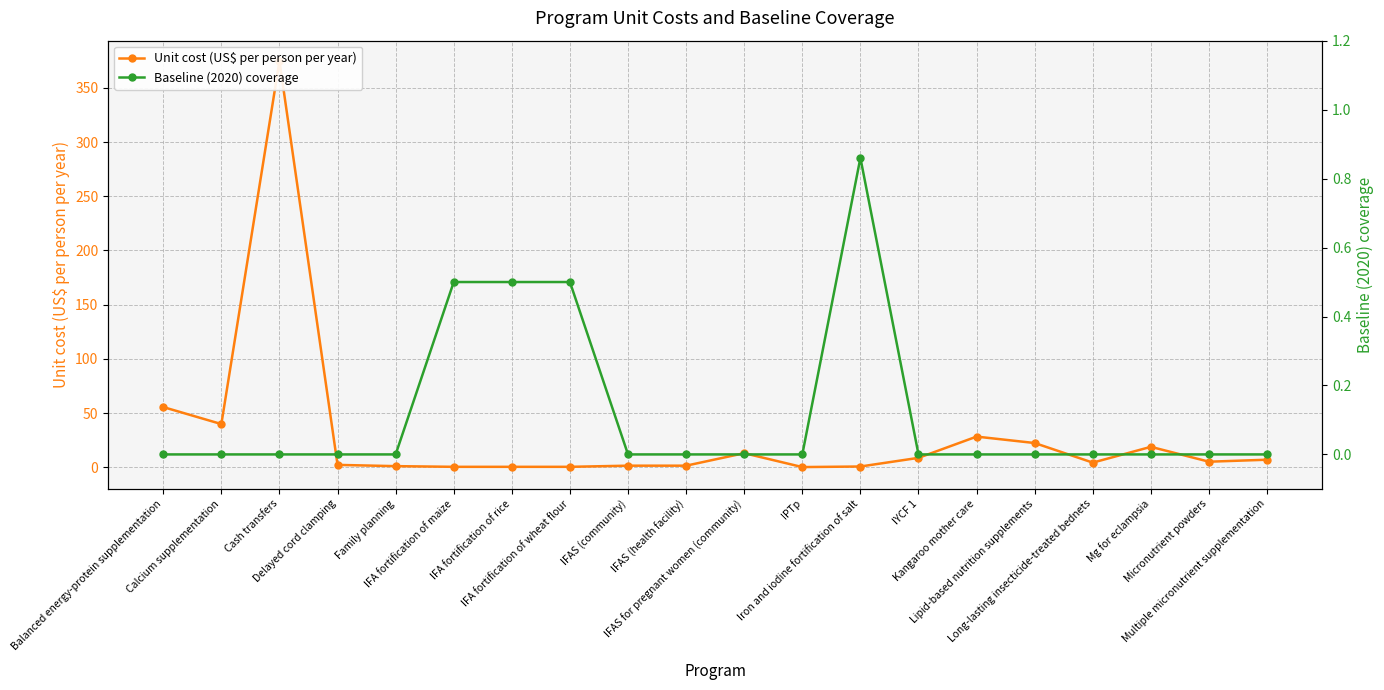

True or false: Baseline (2020) coverage and Unit cost (US$ per person per year) cross at least once.

True